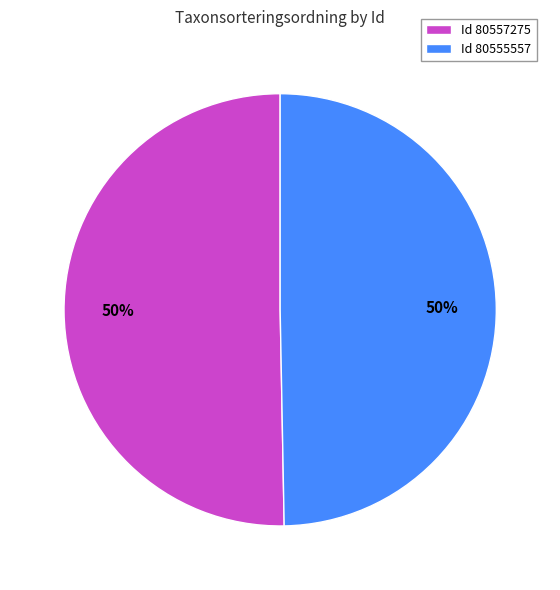

What is the ratio of the value at Id 80557275 to the value at Id 80555557?

1.0